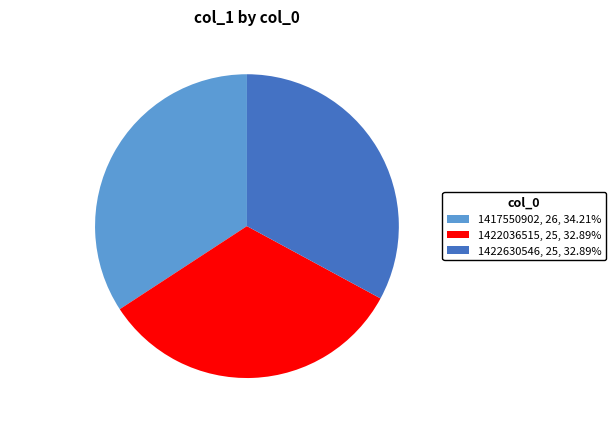

Is there any slice that represents more than half of the pie?

No